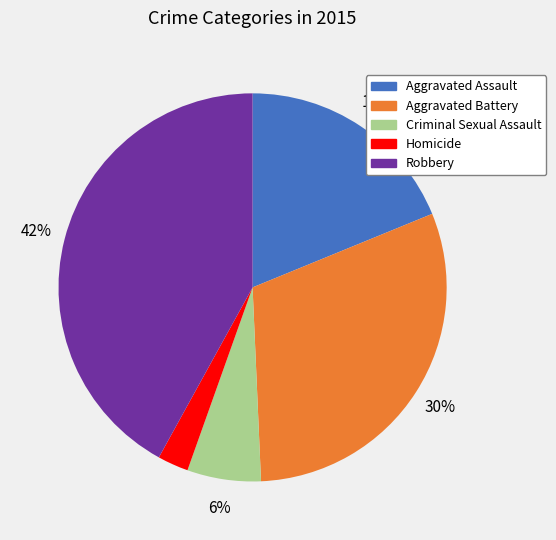

True or false: Aggravated Battery accounts for 30% of the total.

True